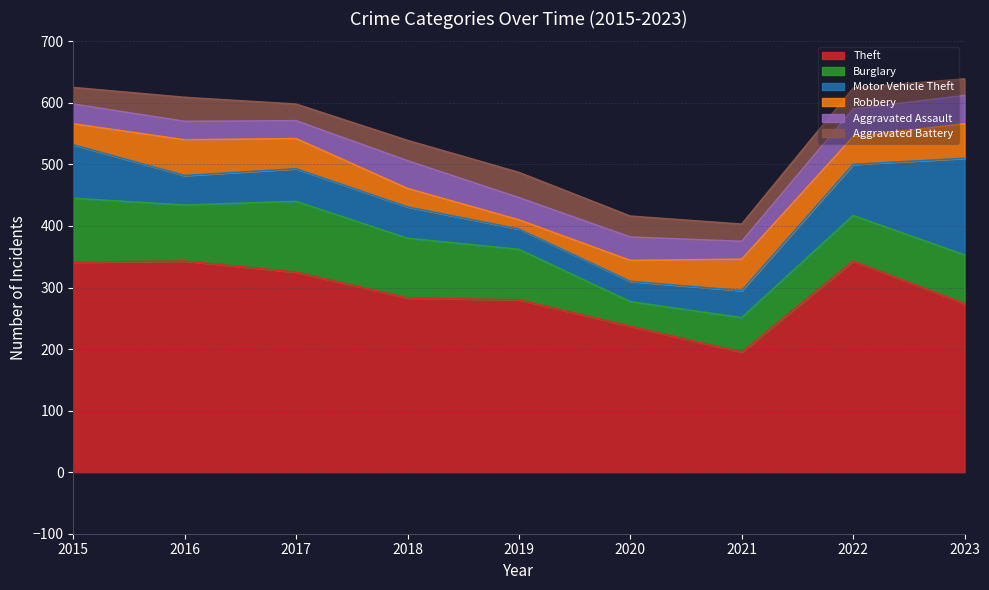

What is the value of the Robbery point at the 5th from the left?

15